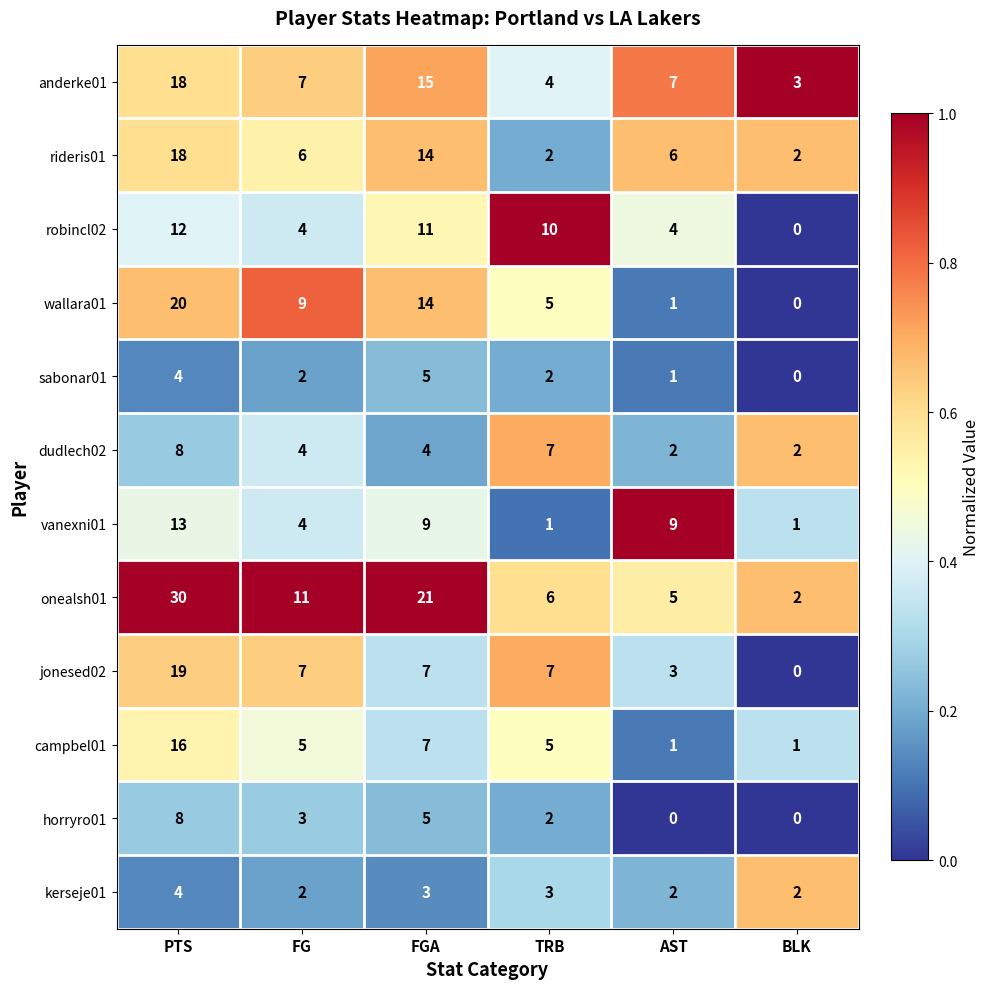

What is the greatest value displayed?

30